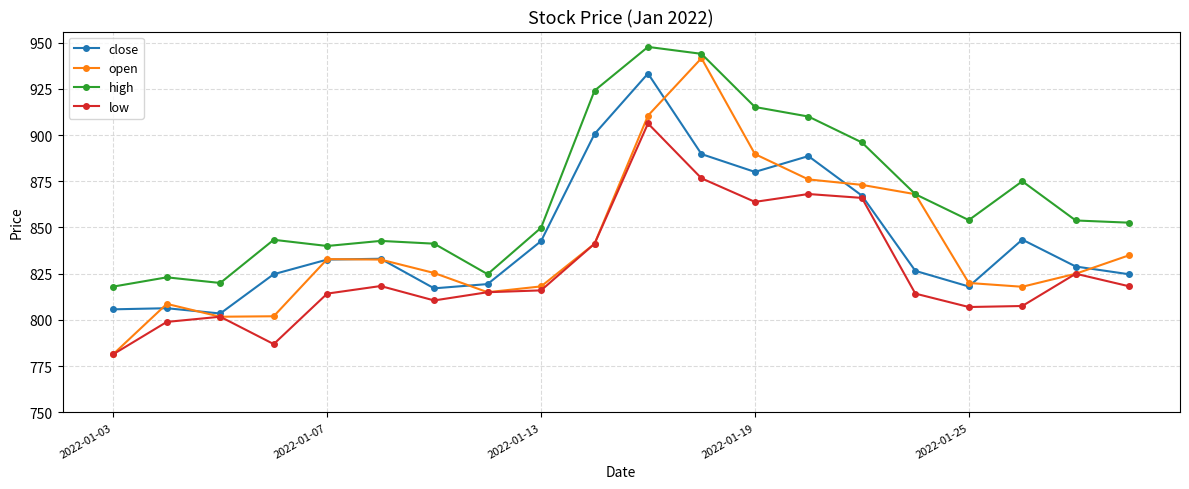

Which series has the largest total across all categories?

high